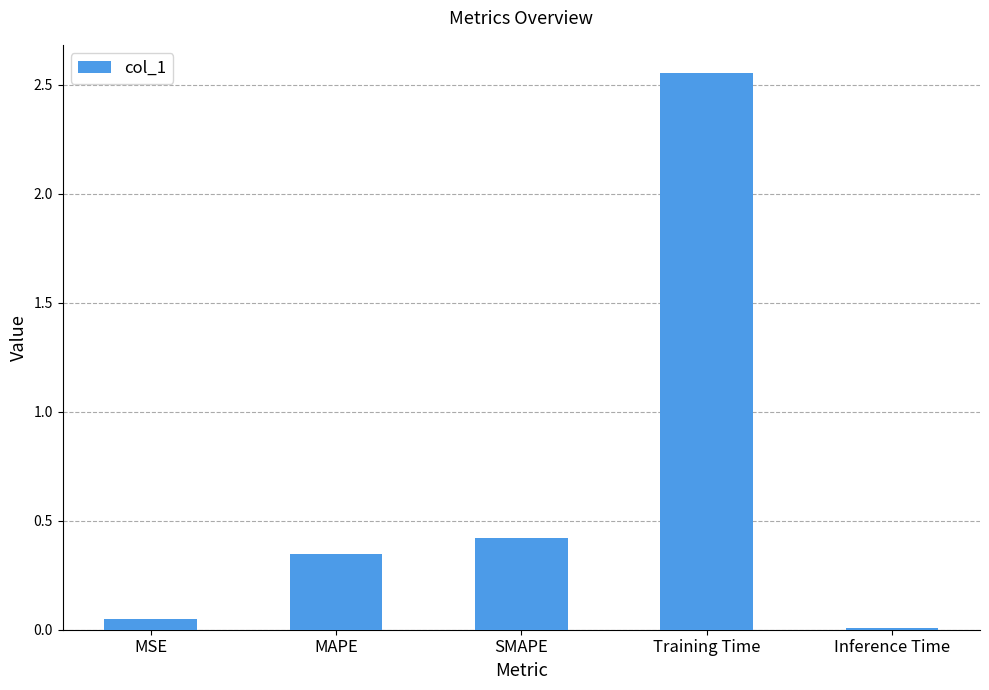

Which category has the lowest value across all series?

Inference Time